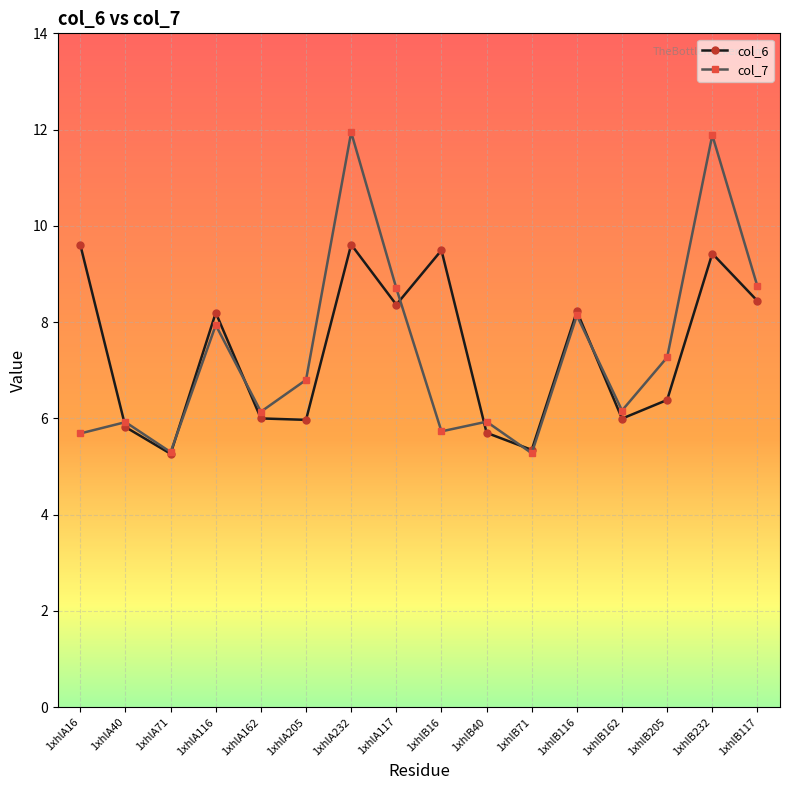

Rank the series at 1xhlA162 from highest to lowest value.

col_7, col_6